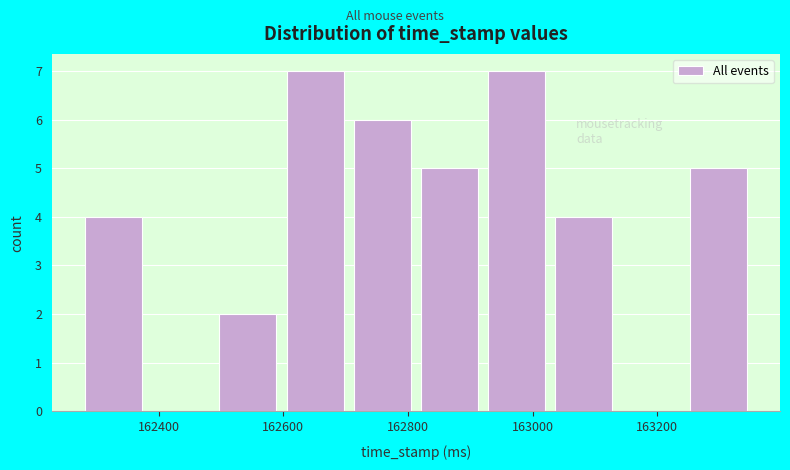

Reading left to right, transcribe this chart: for each bar, give the range it covers on the x-axis and its height. Neither the bar edges nor the heights are printed on the chart, so give them approximately, as read against the axes.

162280 to 162380: 4
162380 to 162480: 0
162480 to 162600: 2
162600 to 162700: 7
162700 to 162820: 6
162820 to 162920: 5
162920 to 163020: 7
163020 to 163140: 4
163140 to 163240: 0
163240 to 163360: 5